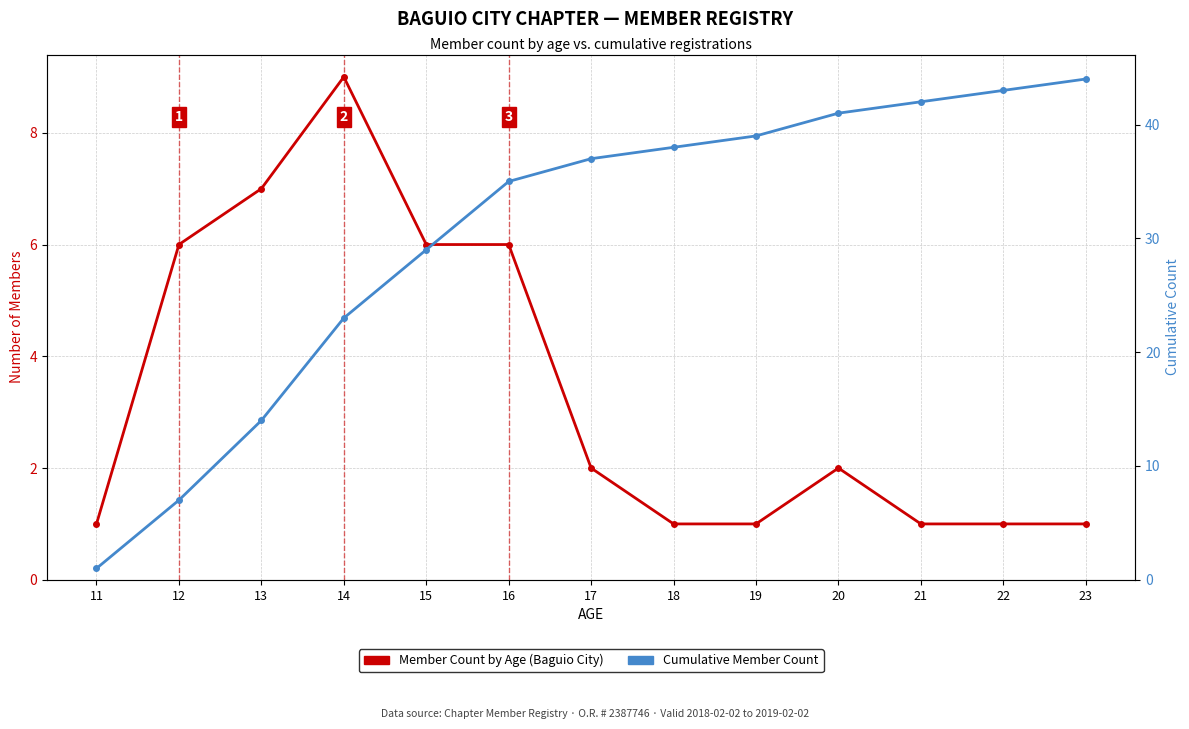

True or false: Member Count by Age has a value of 1 at 18.

True